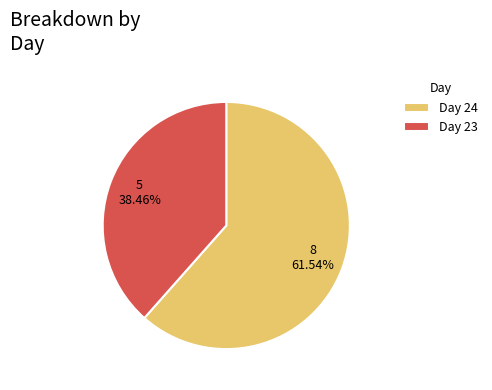

How many segments does this pie chart have?

2